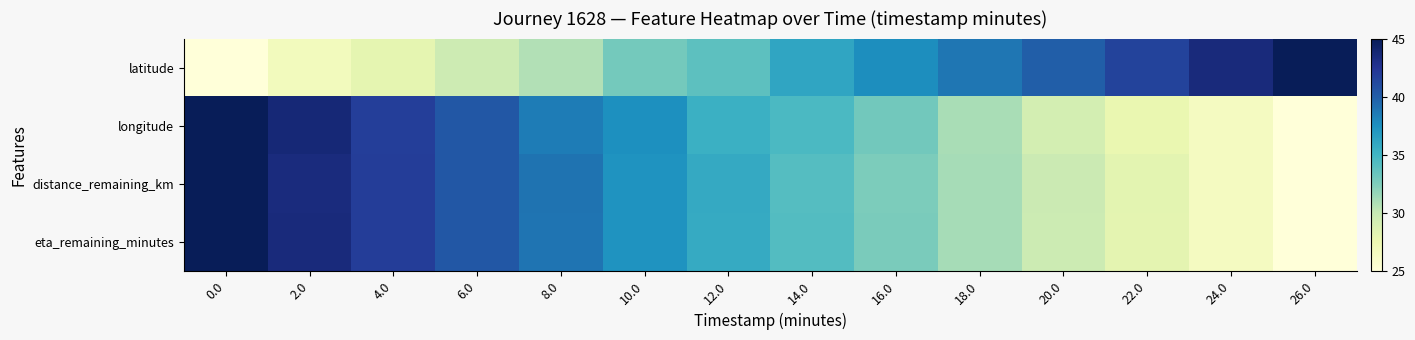

Which series has the largest total across all categories?

distance_remaining_km